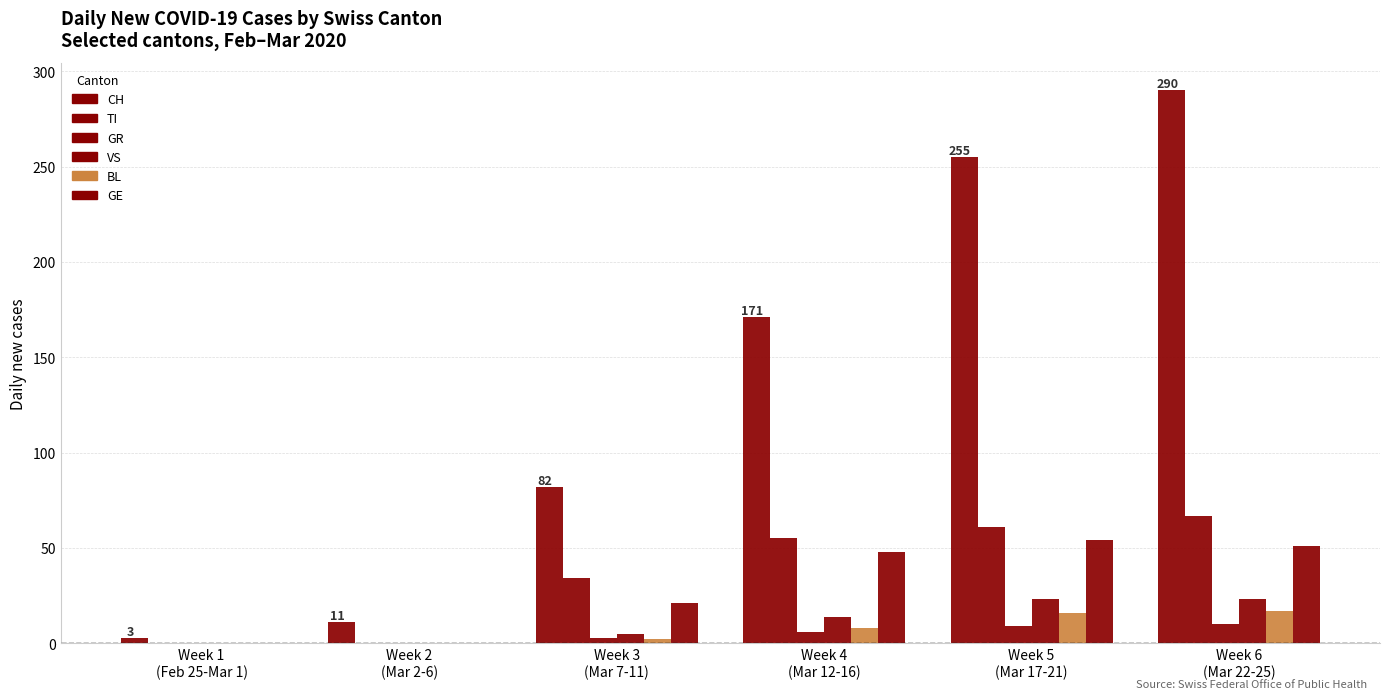

What is the sum of the CH values at Week 2
(Mar 2-6) and Week 5
(Mar 17-21)?

266